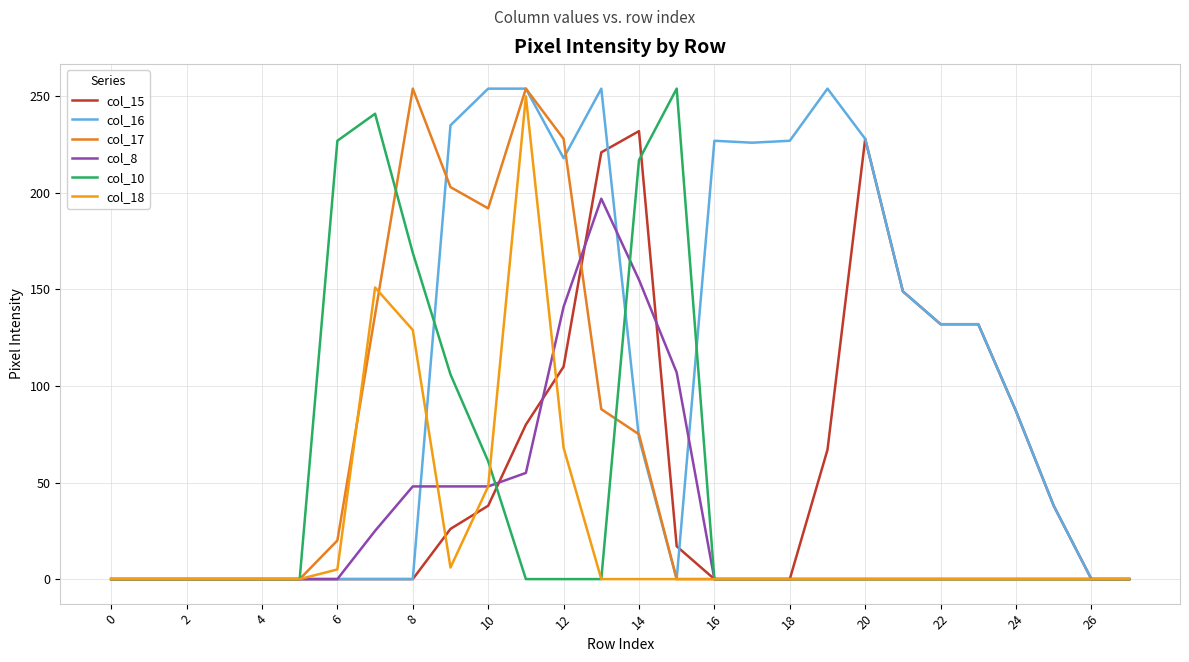

How many lines are shown in the chart?

6